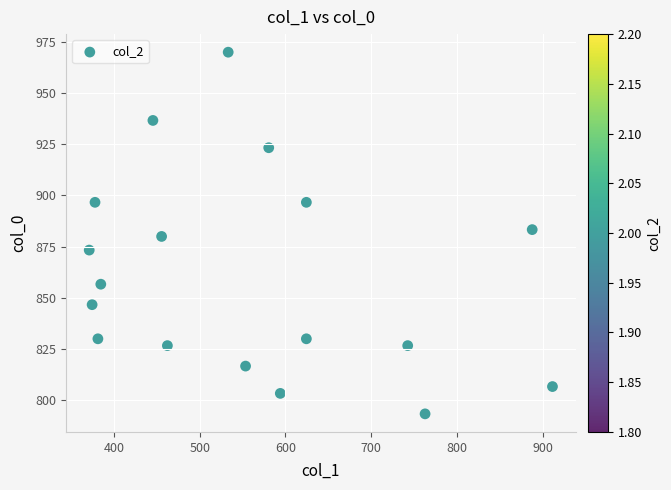

What is the range of Y values (max minus min)?

176.7